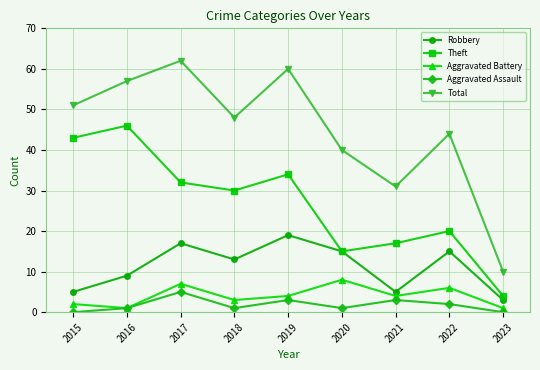

What is the difference between the highest and lowest values at 2022?

42